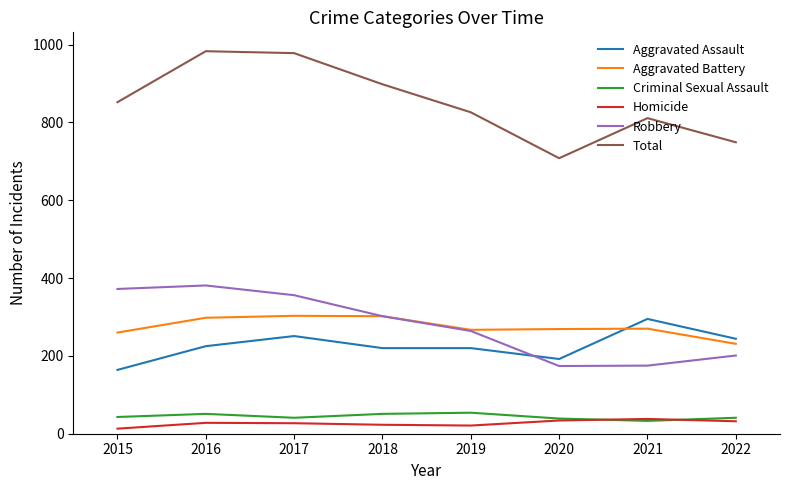

Which series has the largest total across all categories?

Total